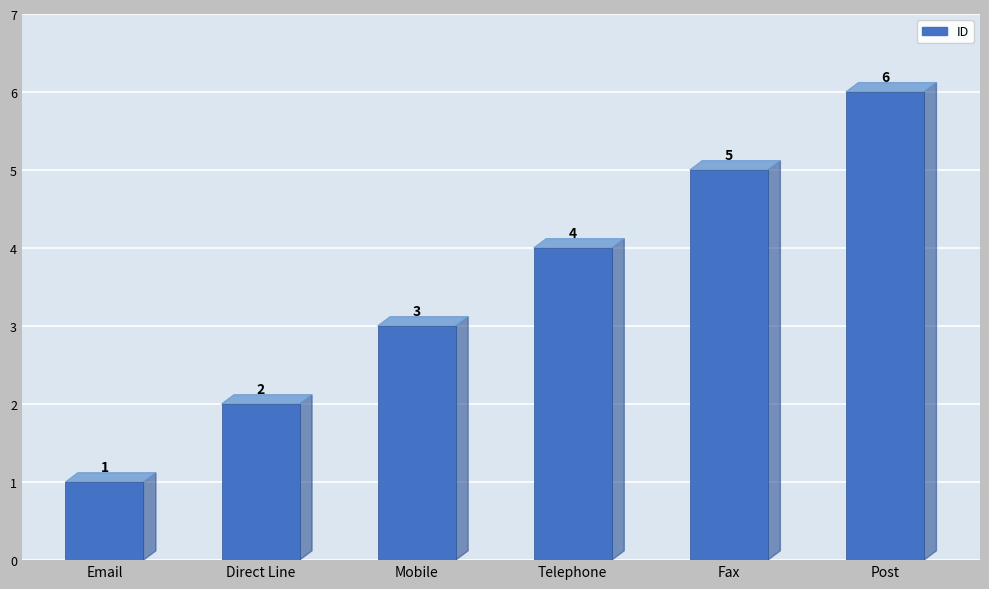

How many series are shown in this chart?

1